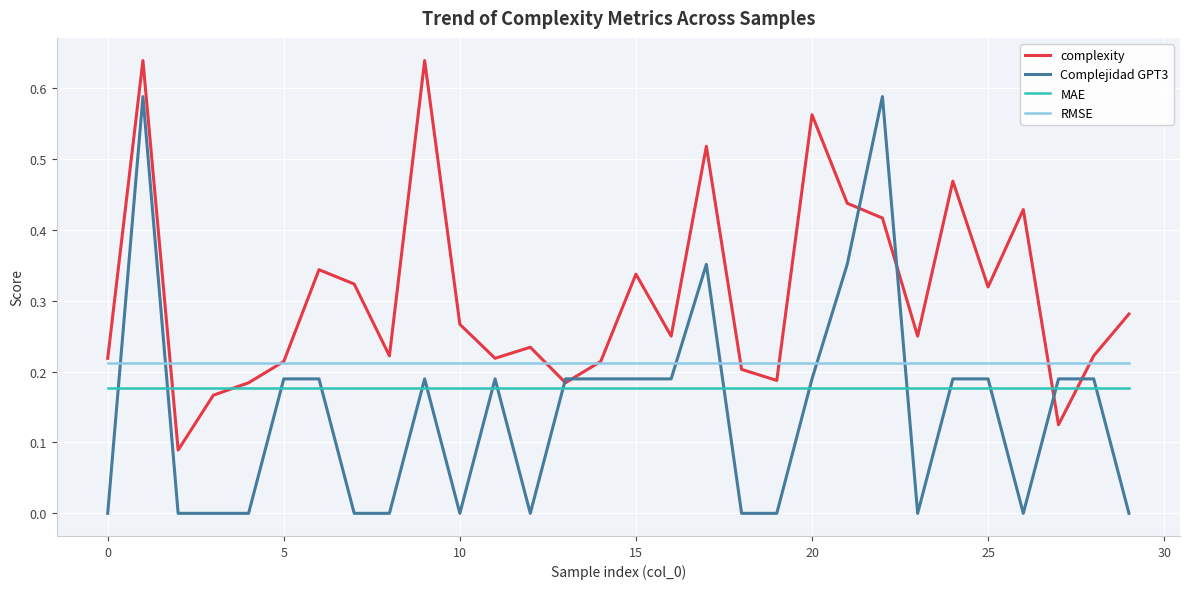

Does the chart have visible grid lines?

Yes